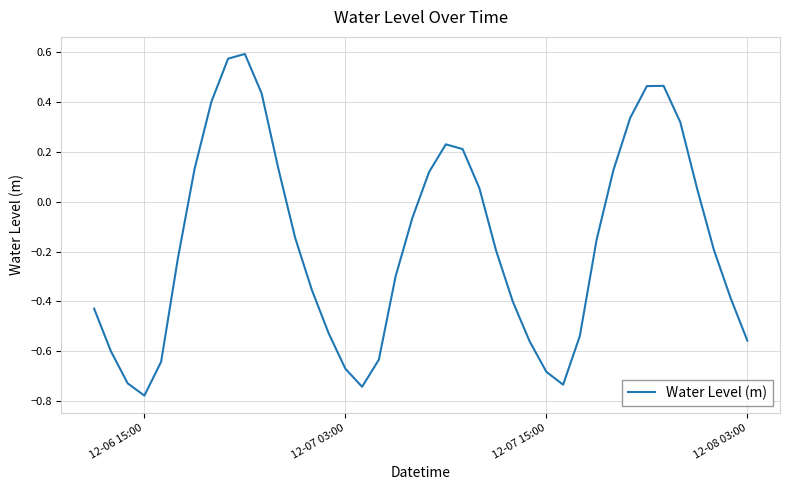

Does the chart display data point markers on the line(s)?

No